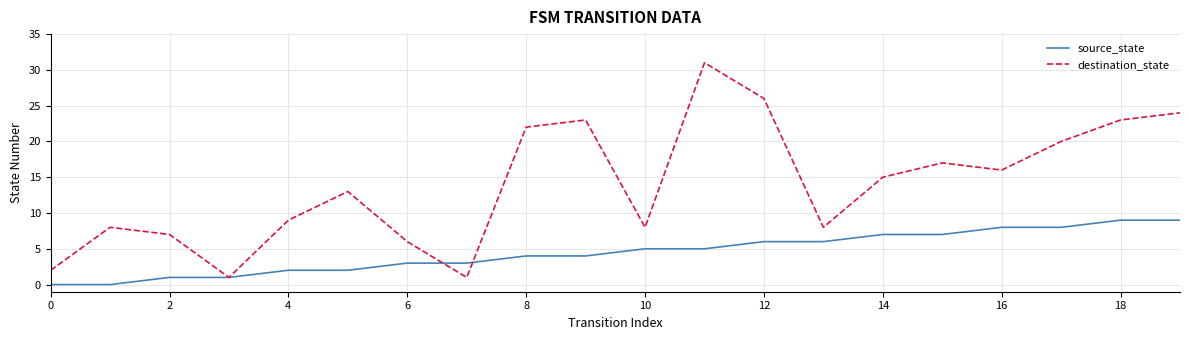

Which series has the widest spread of values?

destination_state